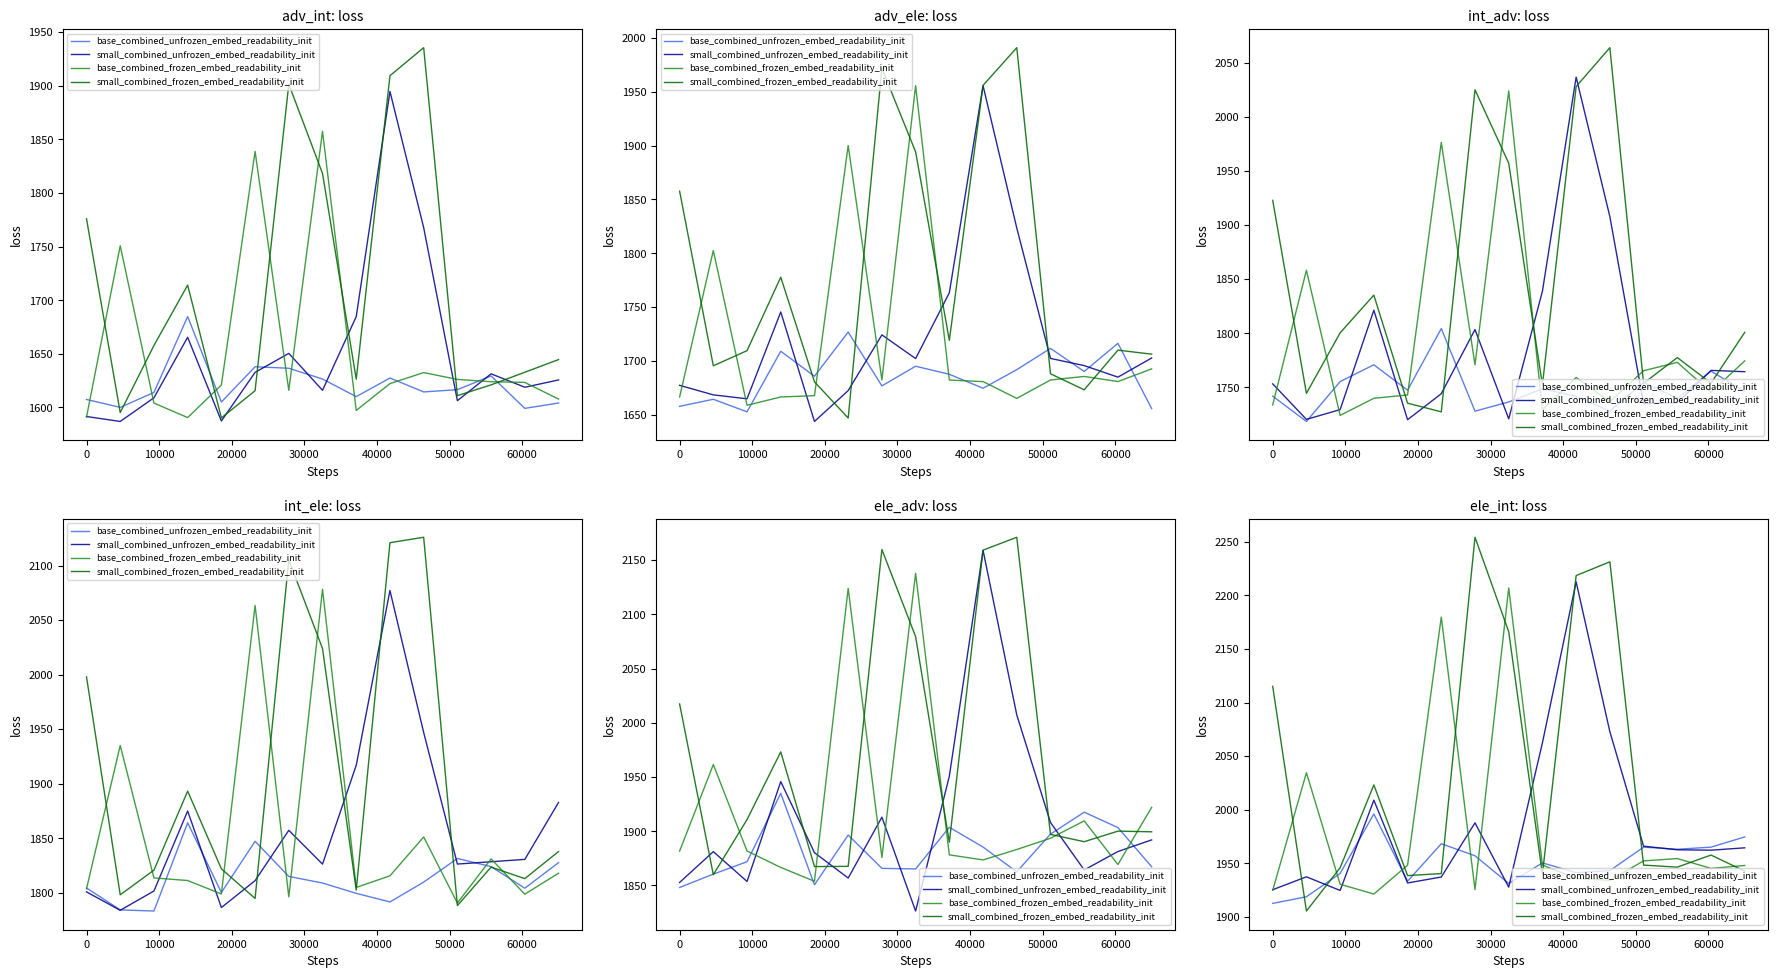

True or false: small_combined_frozen_embed_readability_init and base_combined_frozen_embed_readability_init cross at least once.

True